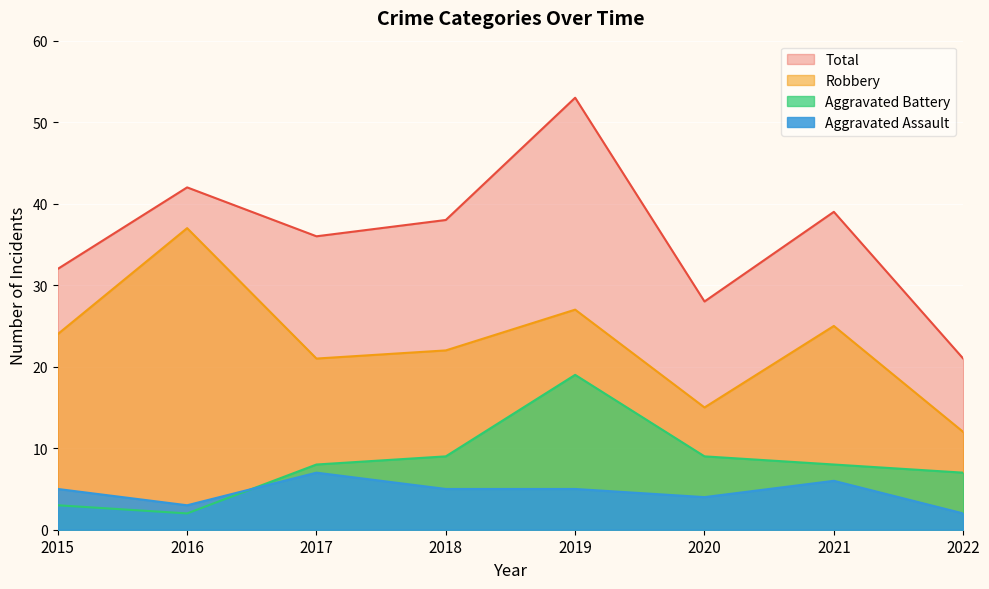

What is the lowest value of the Robbery series?

12